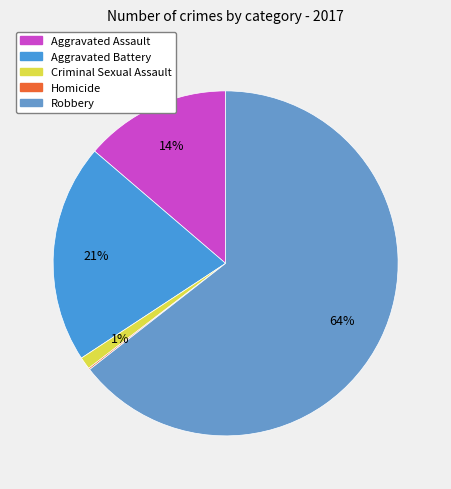

Is it true that Aggravated Battery is 21% of the pie?

True